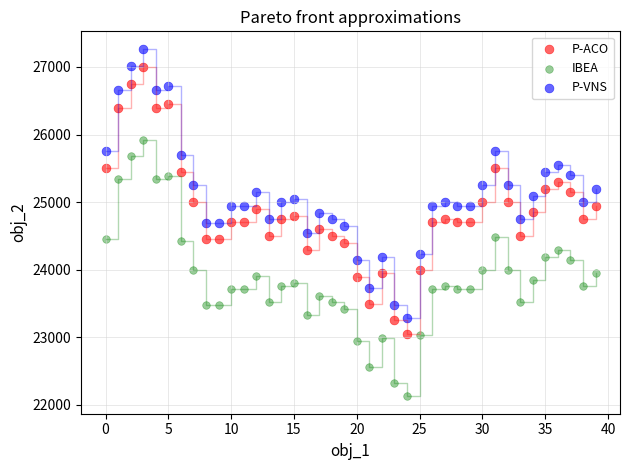

Across all data points, what is the range of Y values (max minus min)?

5142